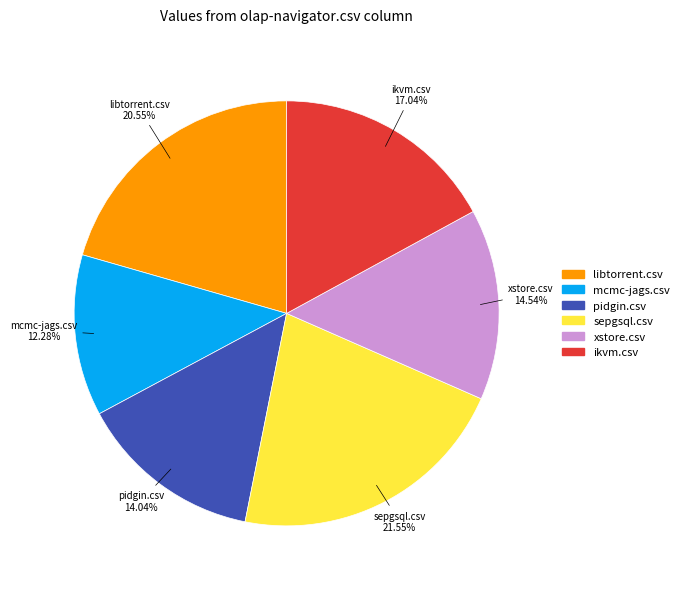

Does any single category account for the majority?

No